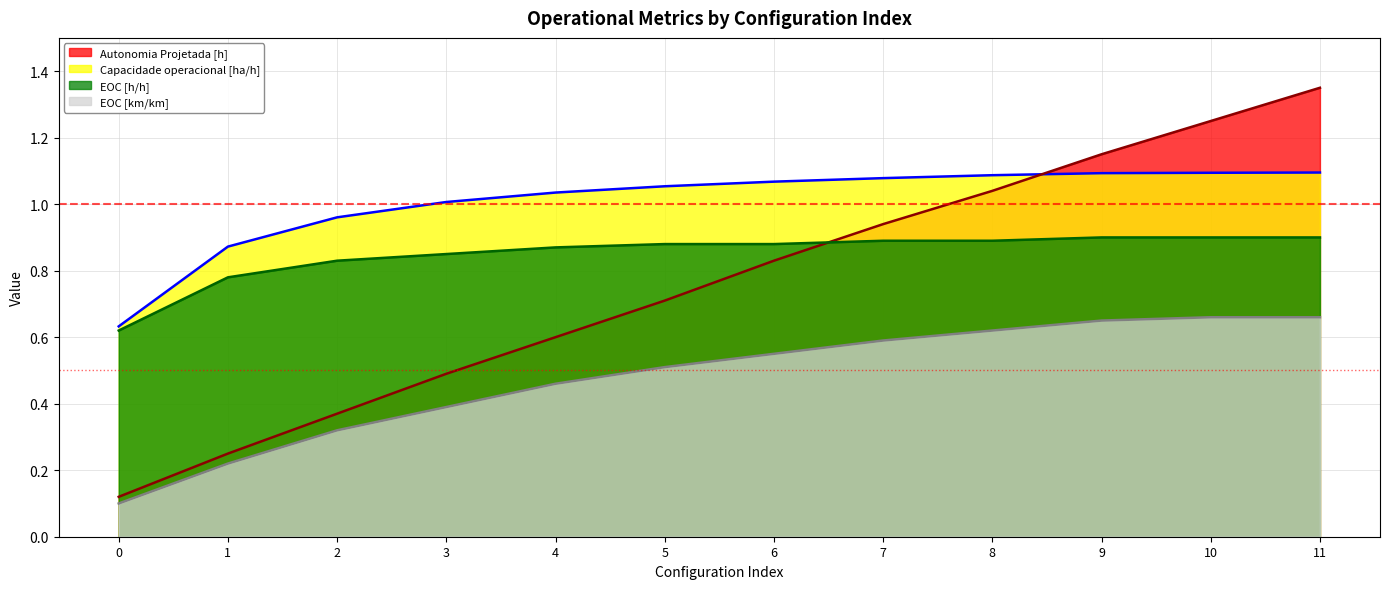

What is the total value across all series at 9?

3.8